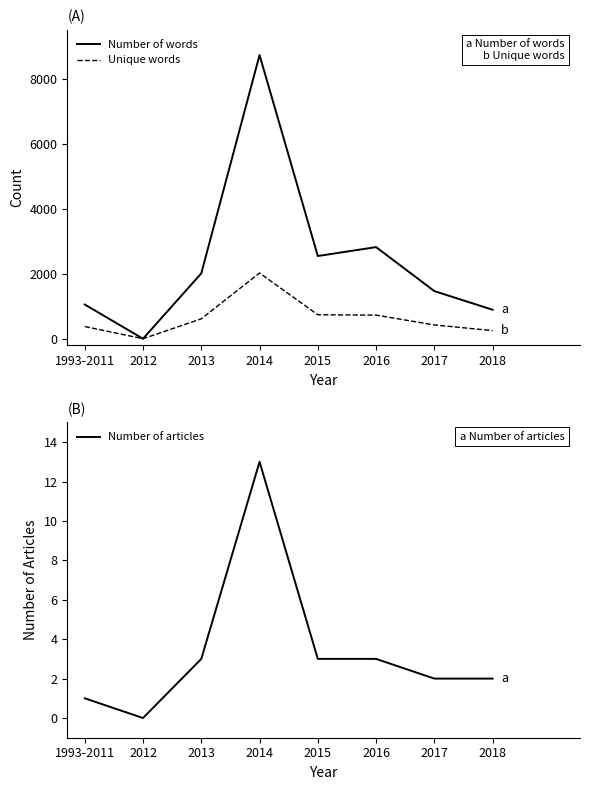

True or false: Unique words and Number of articles cross at least once.

False